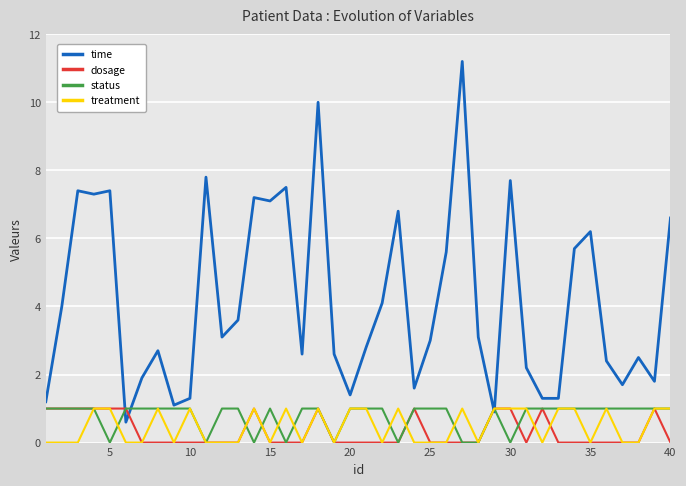

Which series has the largest total across all categories?

time